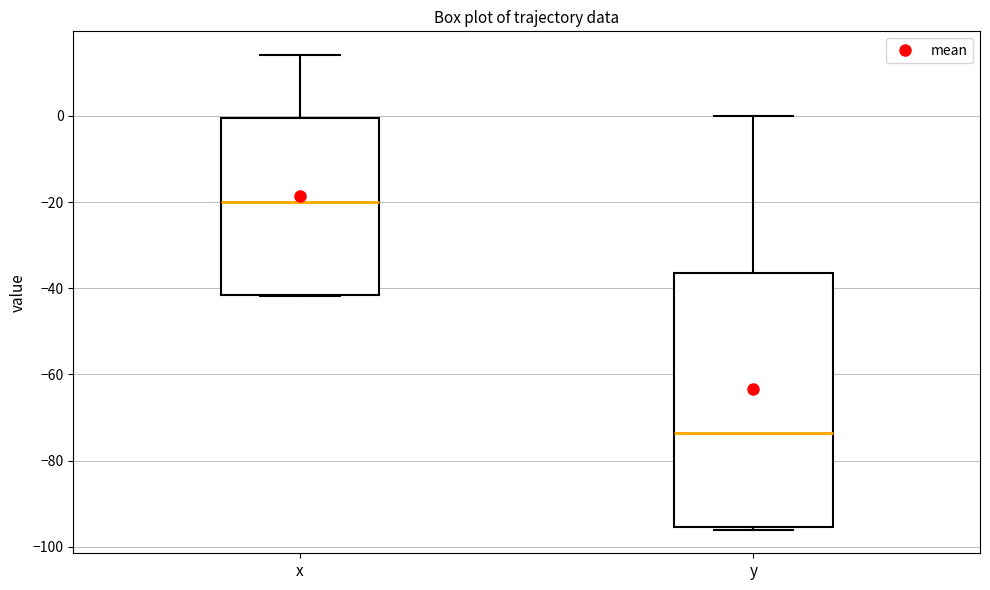

Which box is the tallest, from its lower edge to its upper edge?

y